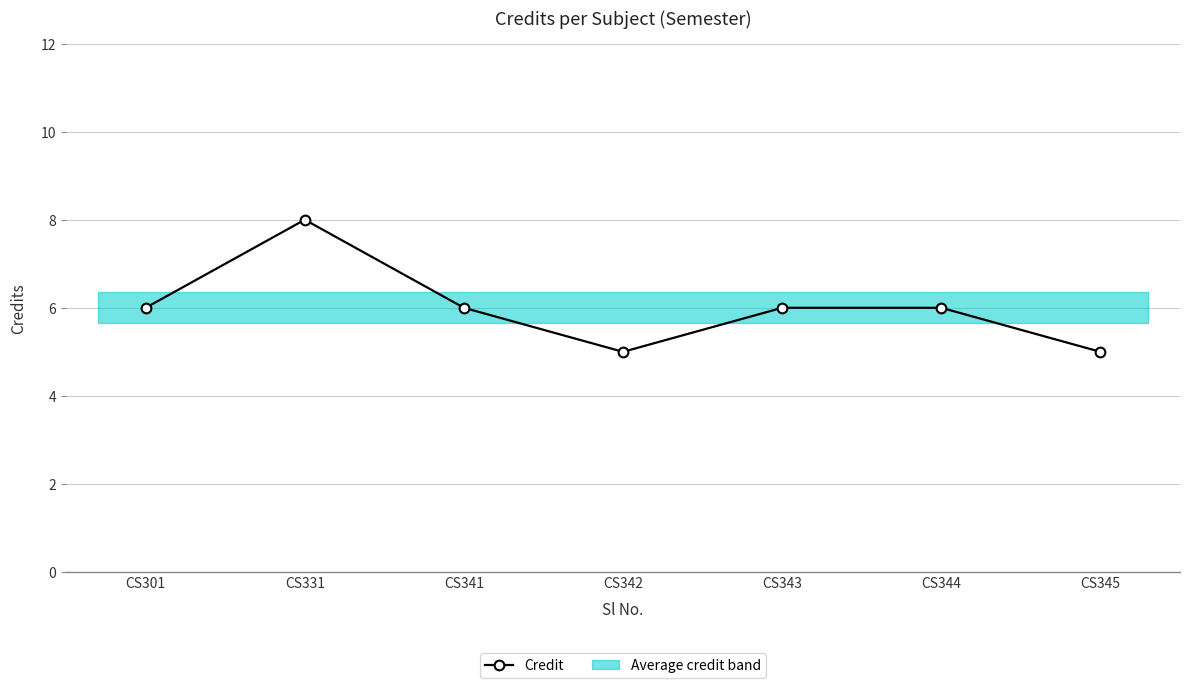

How many categories are shown in the chart?

7